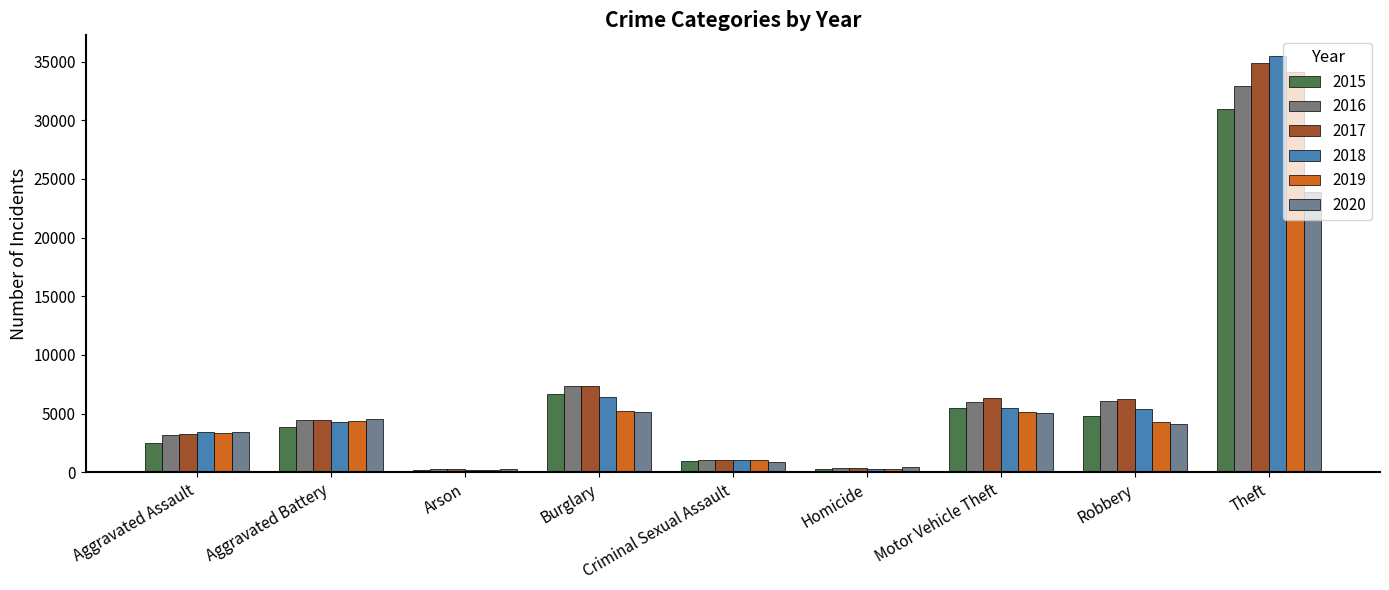

At which category is the sum across all series the highest?

Theft